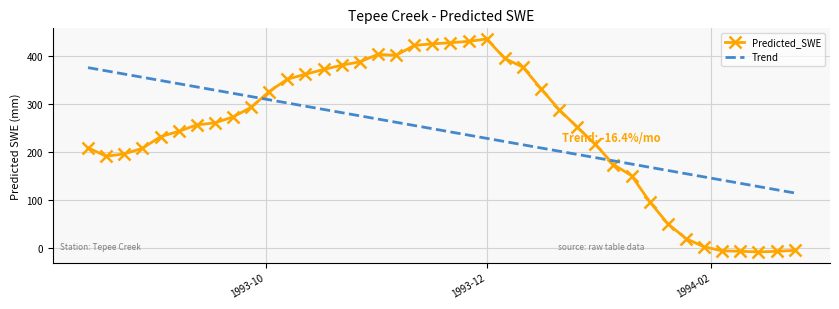

Rank the series by their maximum value, from highest to lowest.

Predicted_SWE, Trend